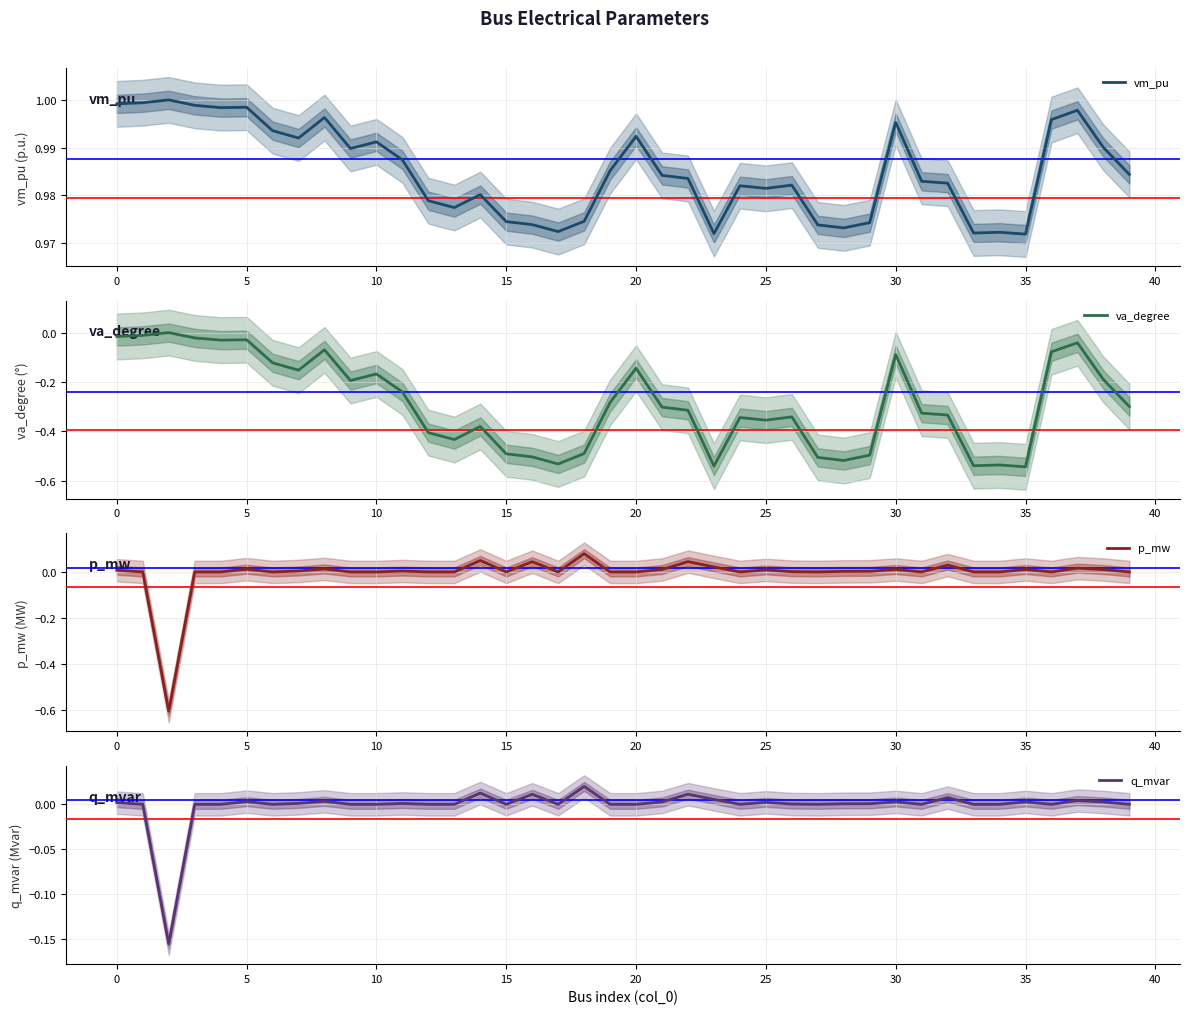

What is the minimum value for p_mw?

-0.6